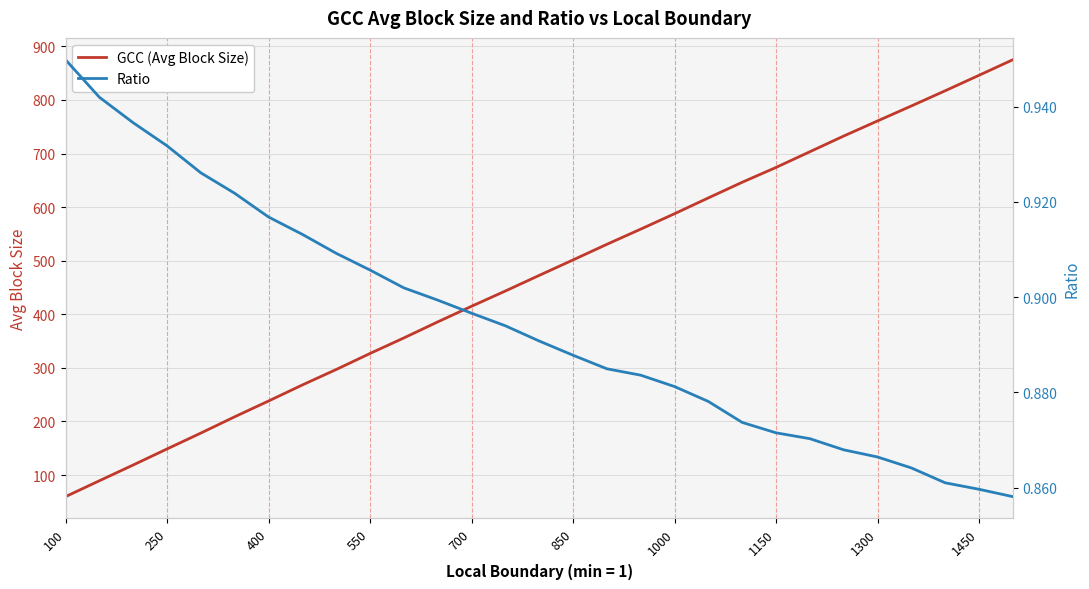

Which category has the lowest value in the GCC (Avg Block Size) series?

100